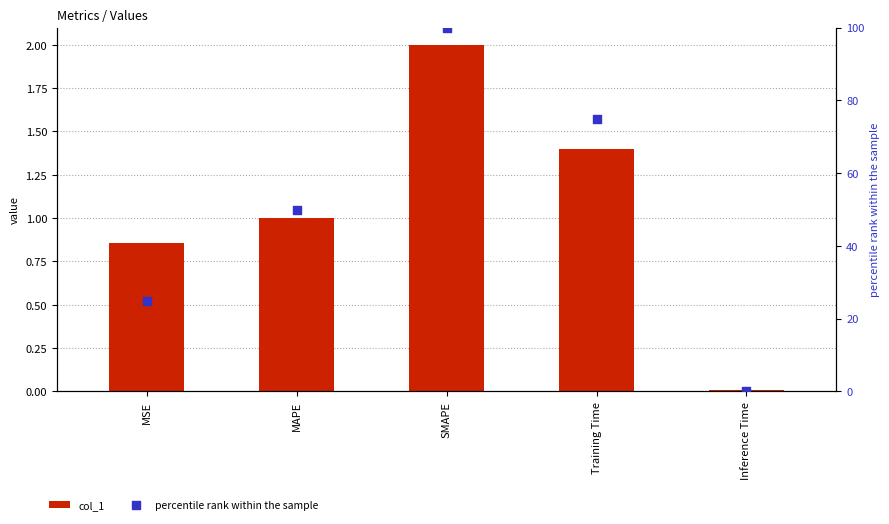

Which series has the widest spread of Y values?

percentile rank within the sample